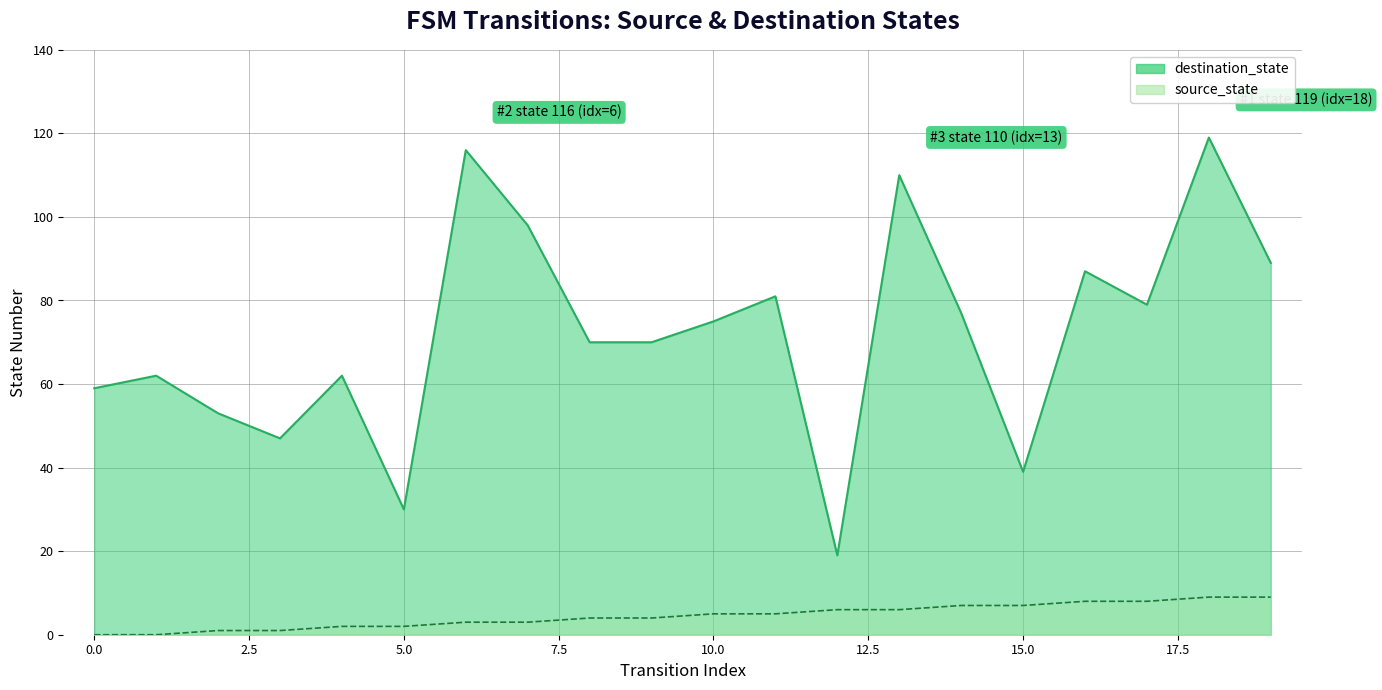

Reading left to right, what are all the values shown in this chart?

destination_state: 59	62	53	47	62	30	116	98	70	70	75	81	19	110	77	39	87	79	119	89
source_state: 0	0	1	1	2	2	3	3	4	4	5	5	6	6	7	7	8	8	9	9